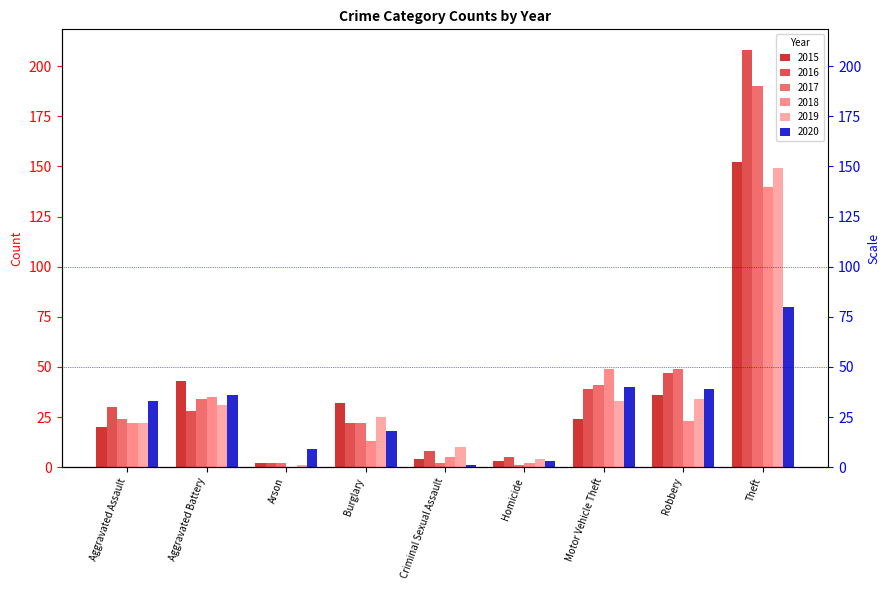

At which label does 2018 reach its minimum?

Arson